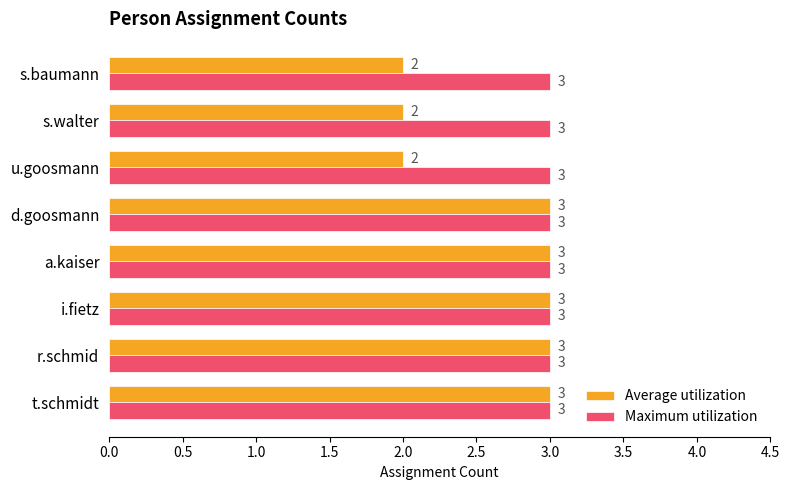

Which series has the widest spread of values?

Average utilization